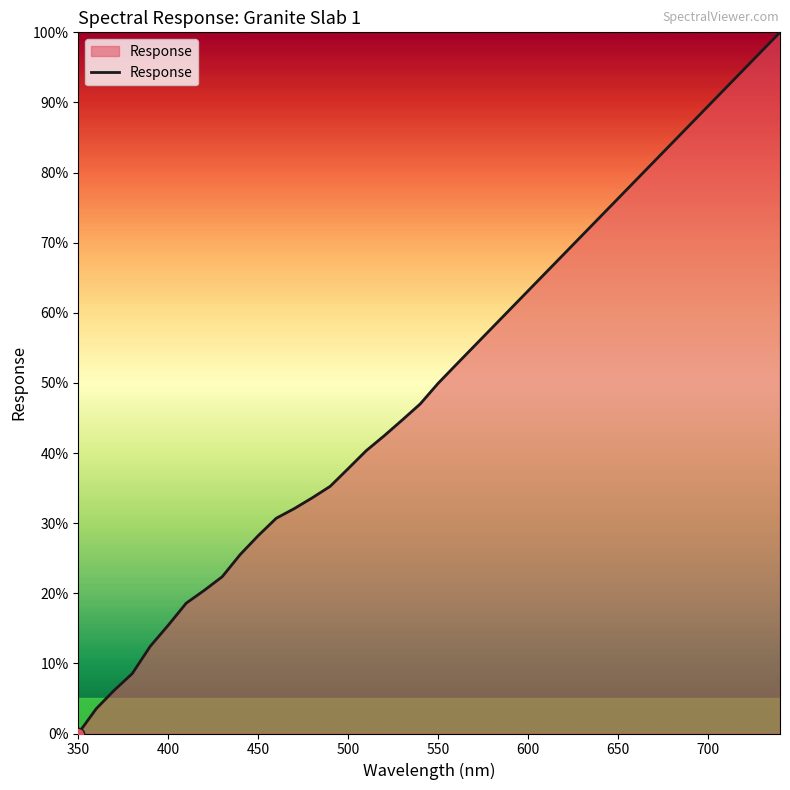

What is the maximum value shown in the chart?

100.0